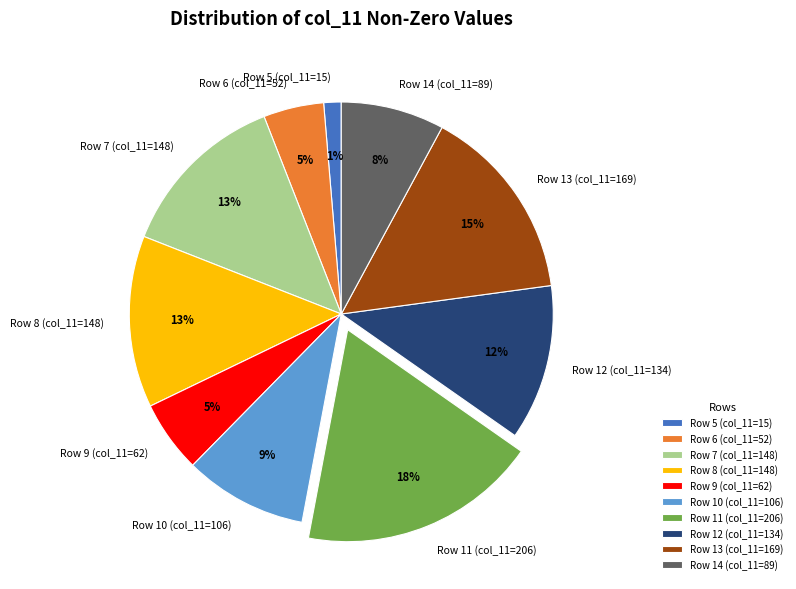

The Row 8 (col_11=148) slice represents 13% of the pie. True or false?

True